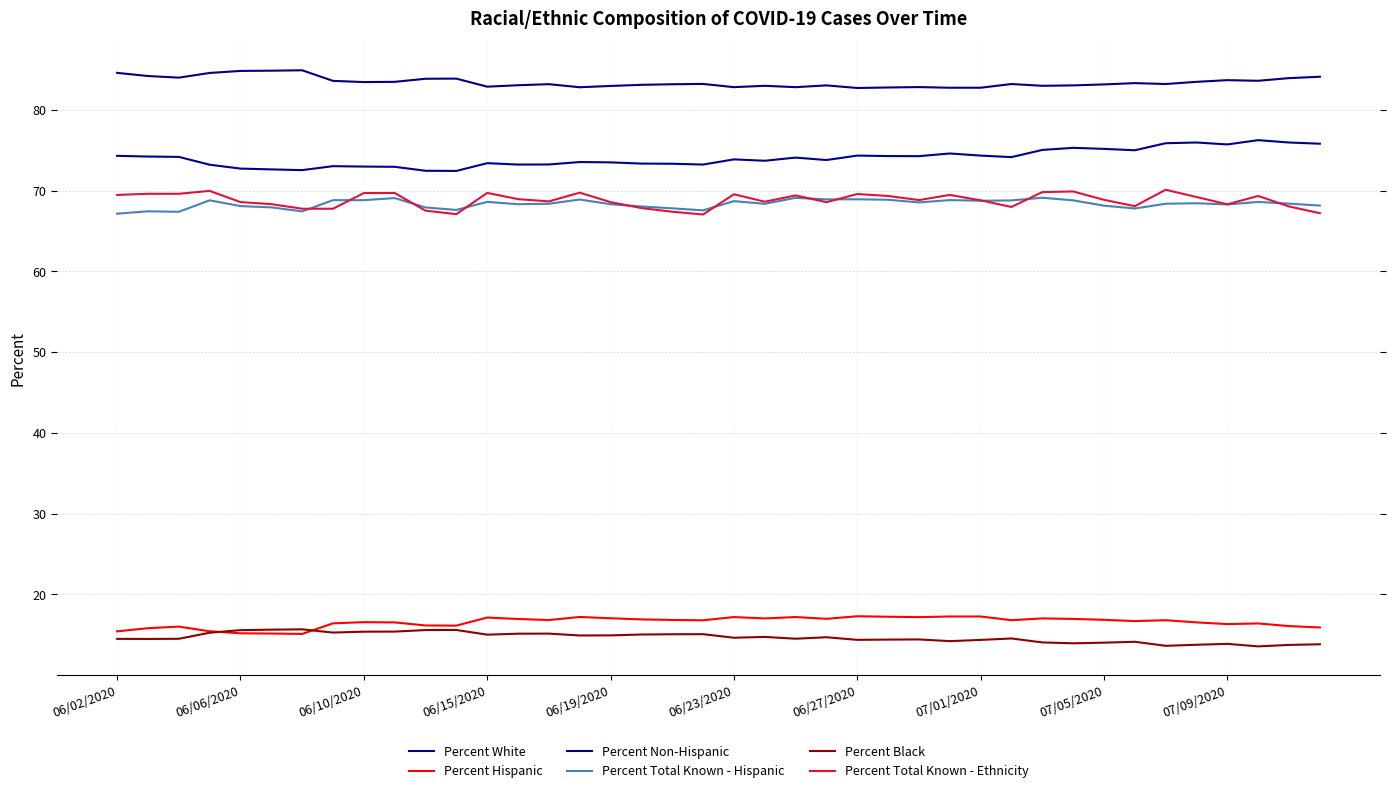

How many interior local peaks does the Percent Black series have?

10